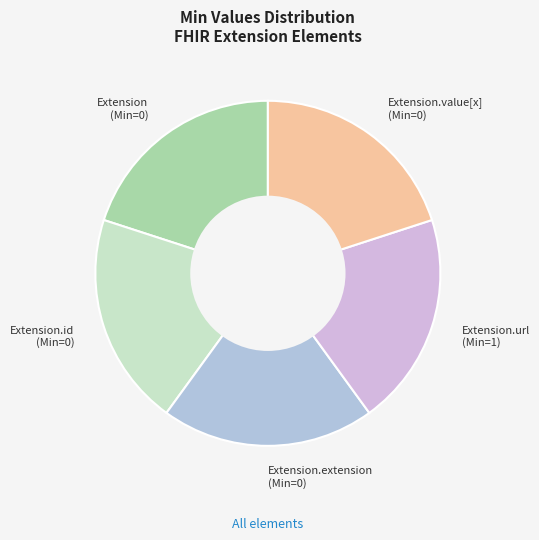

Does Extension (Min=0) account for over 50% of the chart?

No